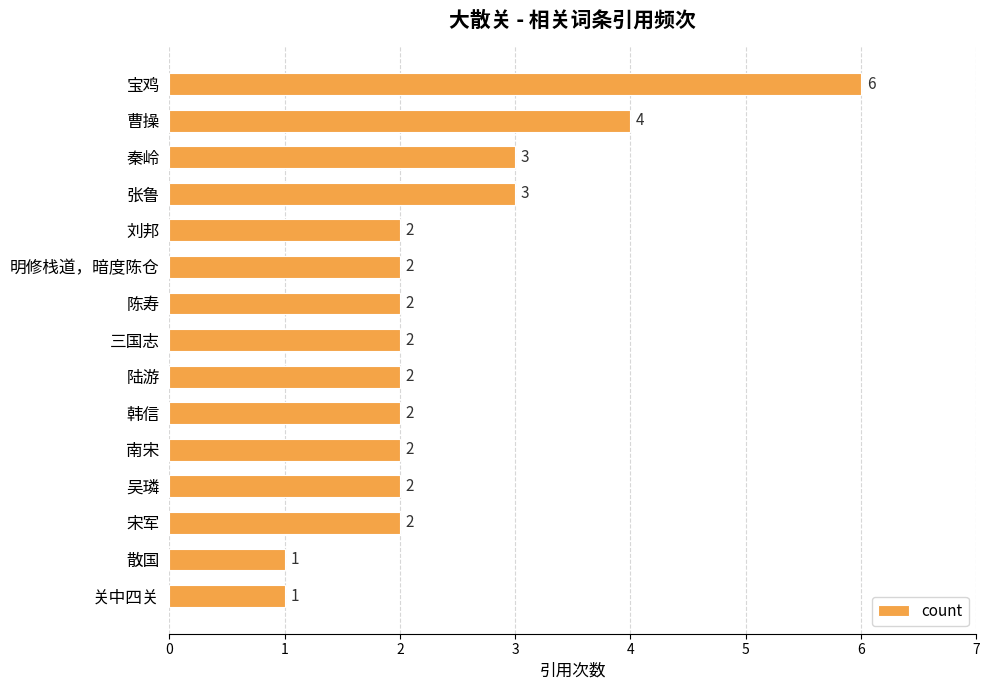

Reading top to bottom, transcribe all the data shown in this chart.

6	4	3	3	2	2	2	2	2	2	2	2	2	1	1